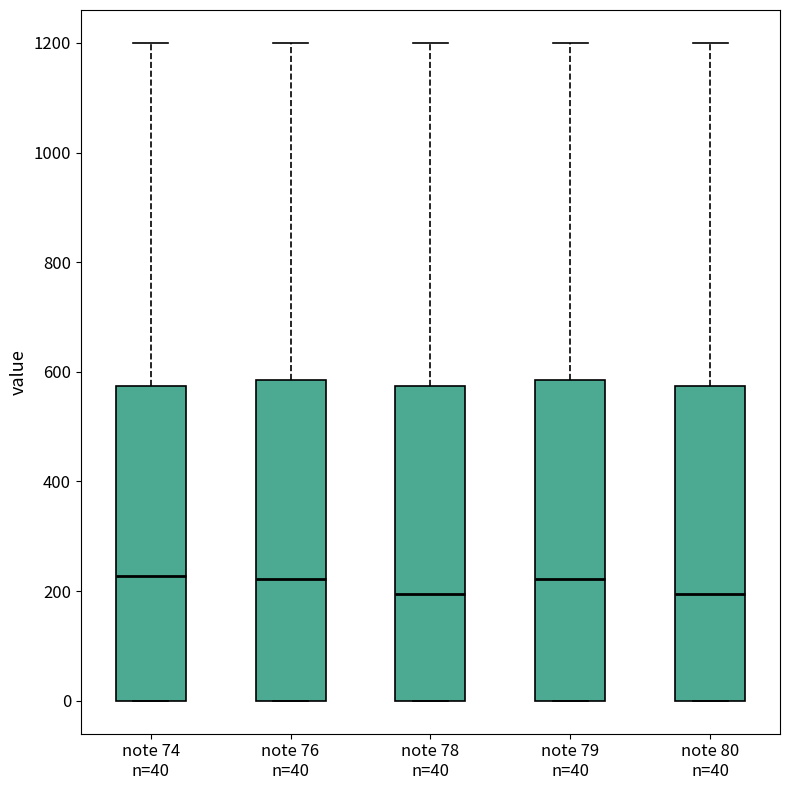

Where does the upper whisker of the box for note 76 n=40 end on the y-axis? The values are not printed on the chart, so give them approximately, as read against the axis.

1200